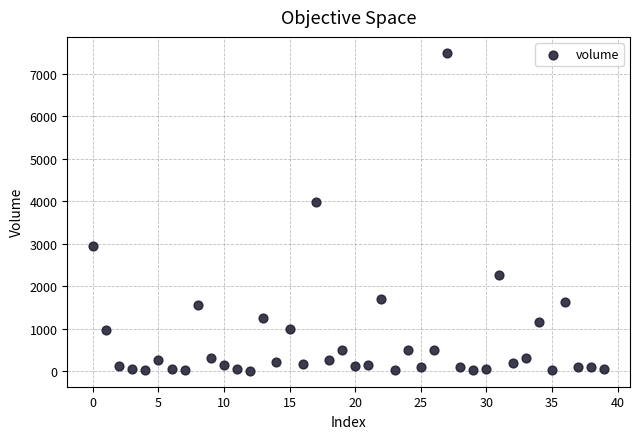

What is the range of Y values (max minus min)?

7489.1